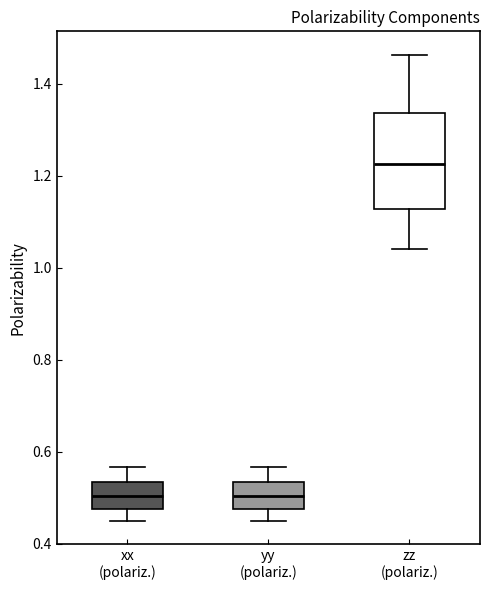

Where does the median line of the box for zz (polariz.) sit on the y-axis? The values are not printed on the chart, so give them approximately, as read against the axis.

1.22